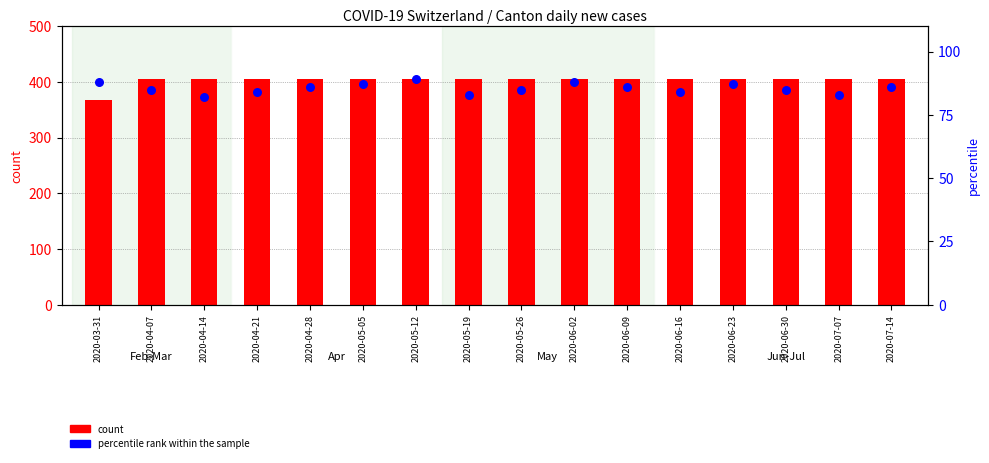

What is the total value across all series at 2020-05-26?

491